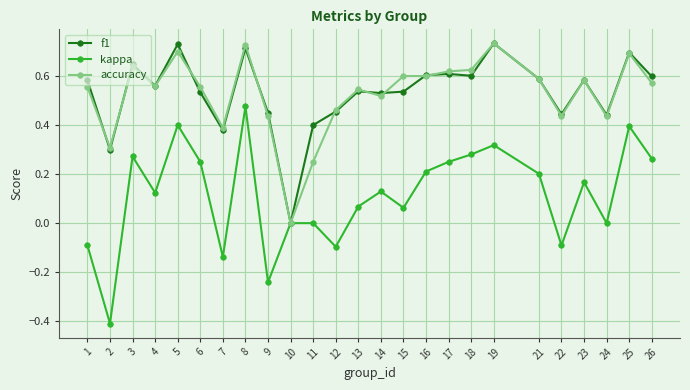

Which series has the largest range (max minus min)?

kappa